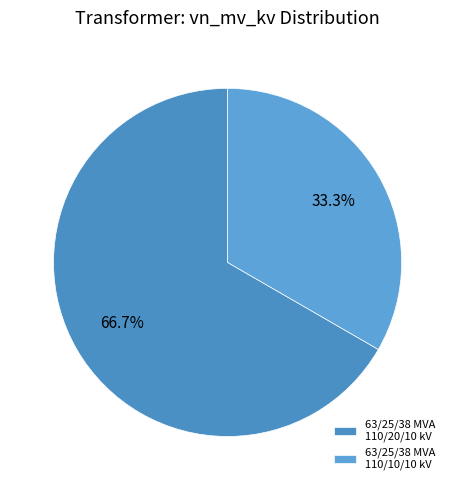

The 63/25/38 MVA 110/20/10 kV slice represents 67% of the pie. True or false?

True